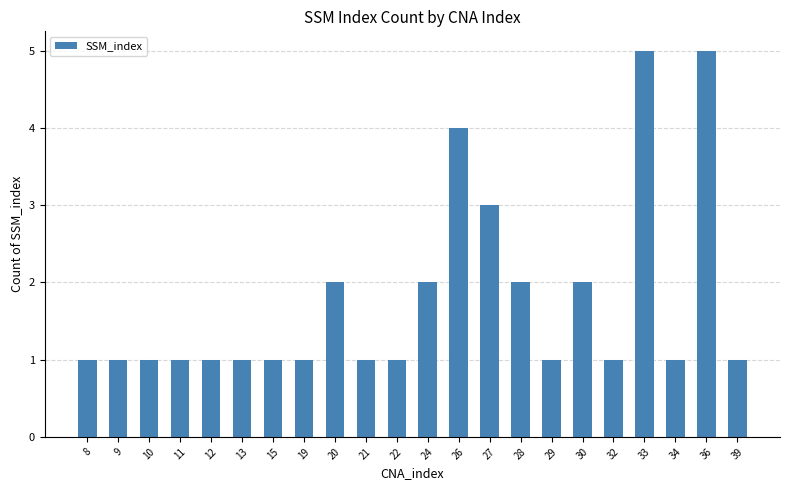

How many bars are there in total?

22